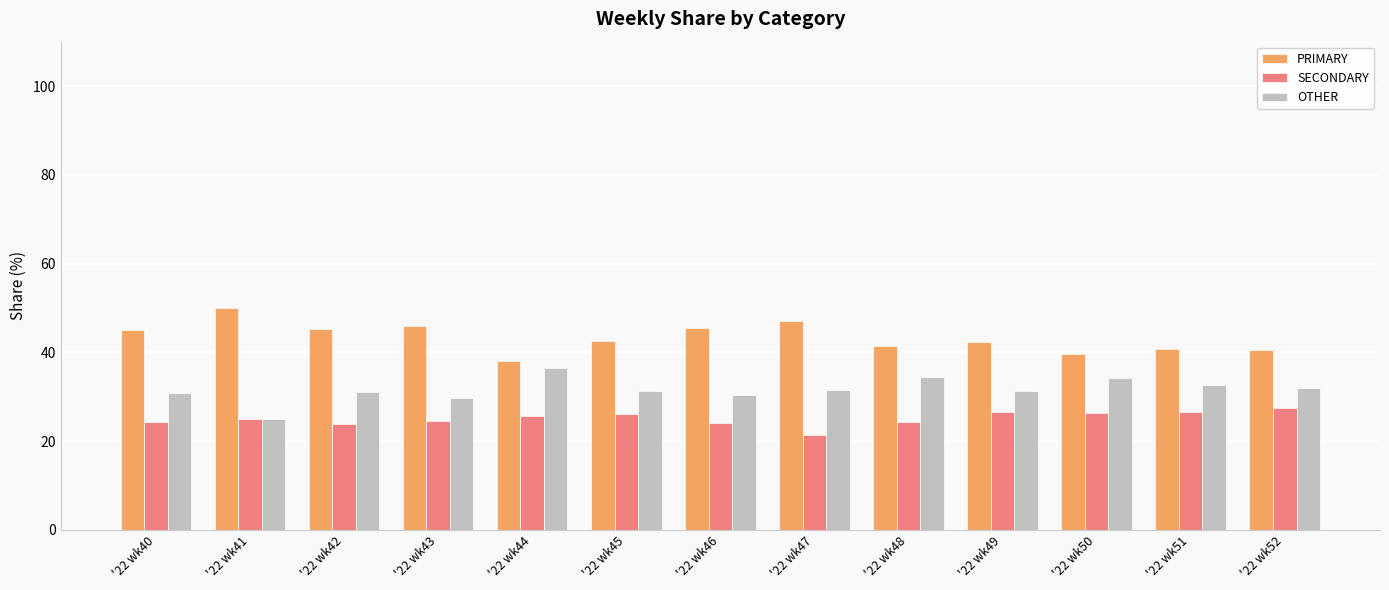

Where does the PRIMARY series first go above 42?

'22 wk40